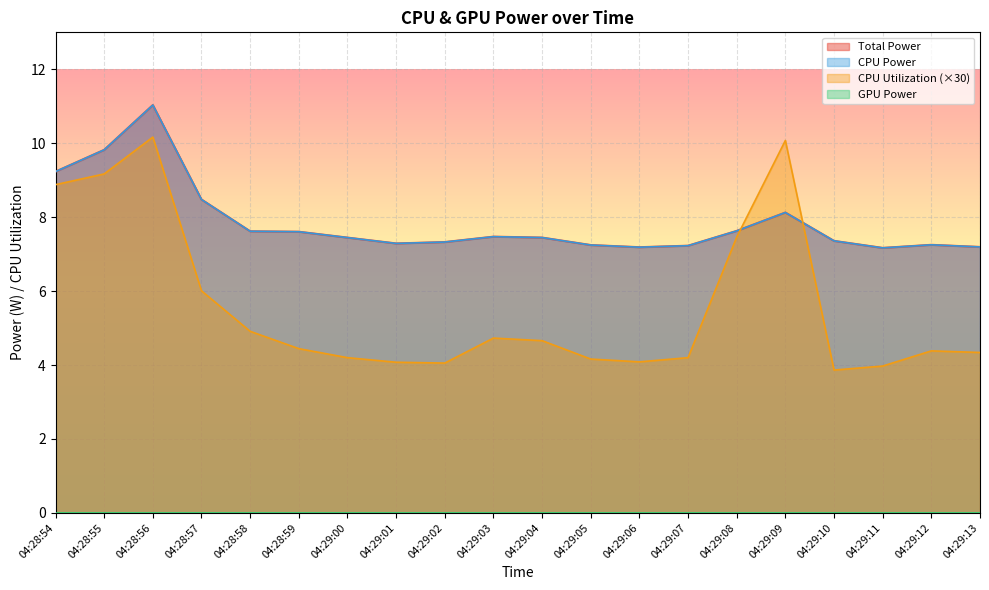

True or false: Total Power has a value of 13.3 at 04:29:09.

False